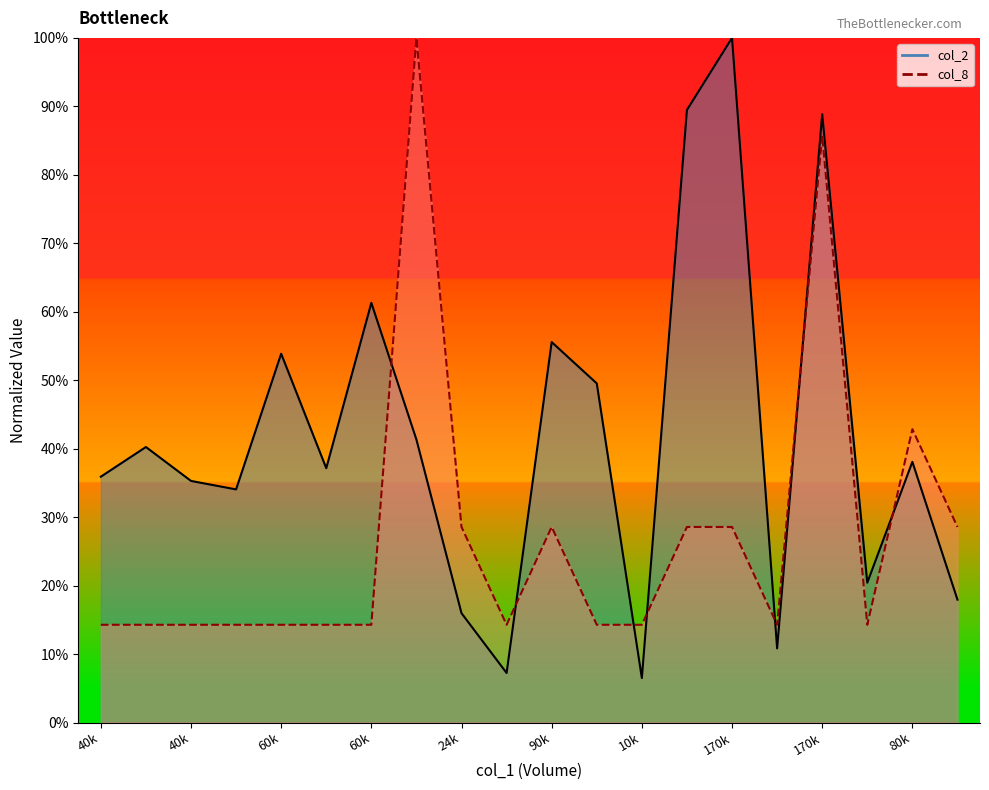

Which series has the widest spread of values?

col_2